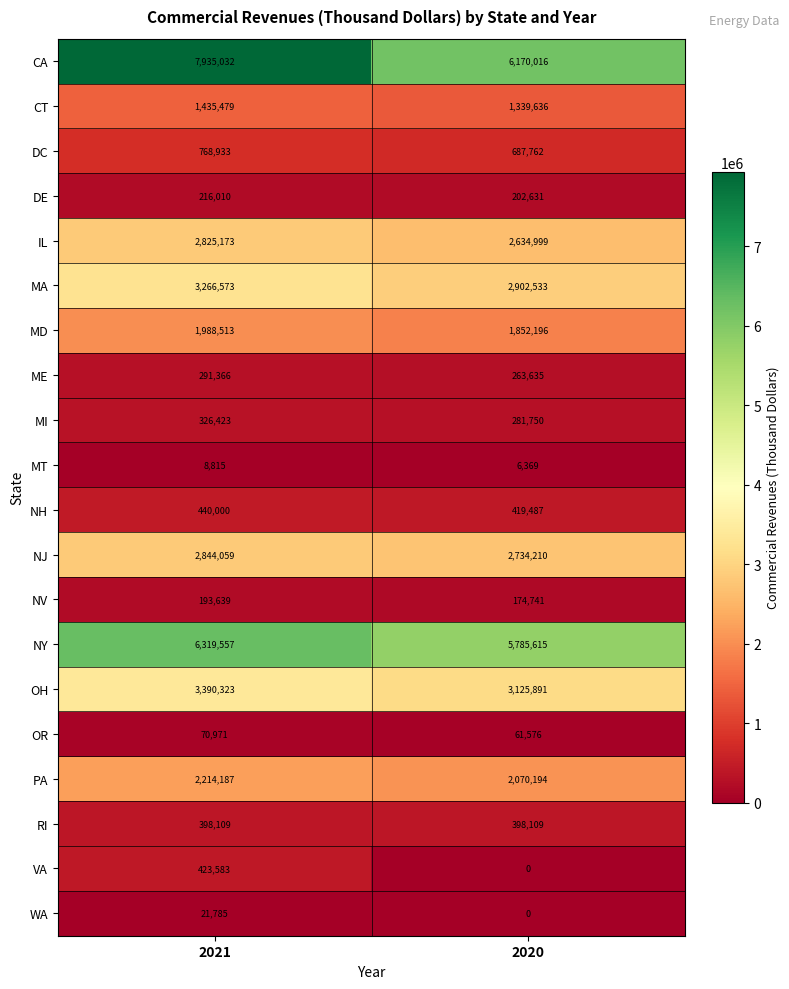

At which category is the sum across all series the highest?

2021